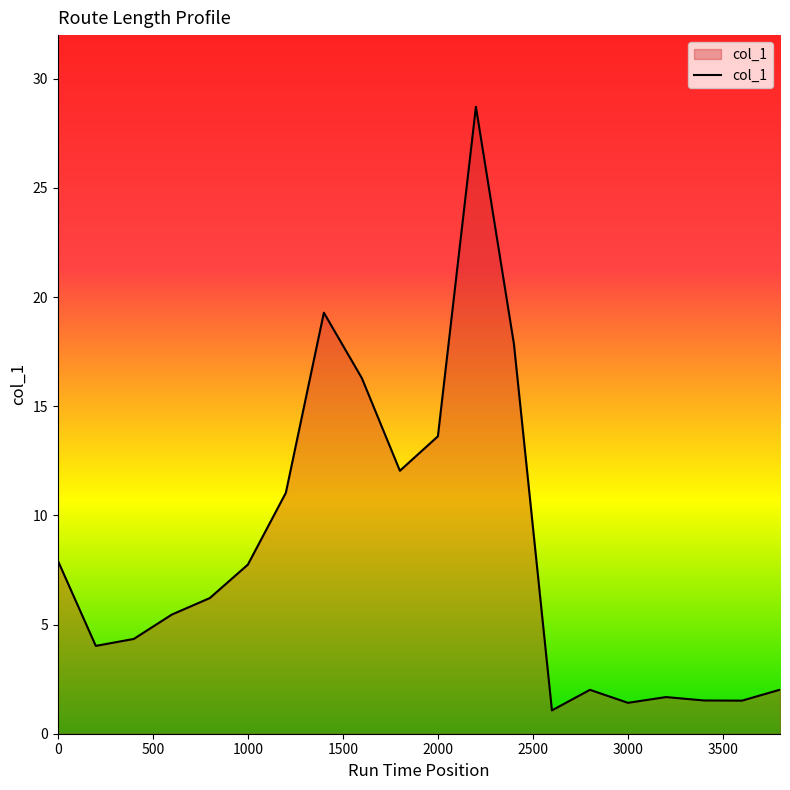

What is the greatest value displayed?

28.7